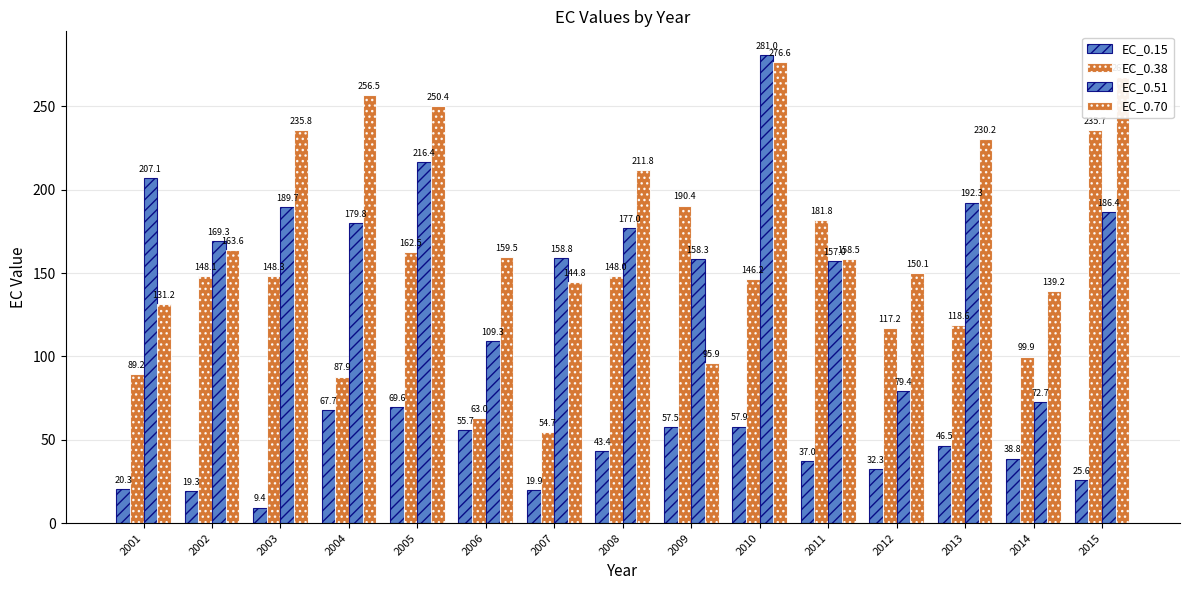

What is the difference between the highest and lowest values at 2010?

223.1